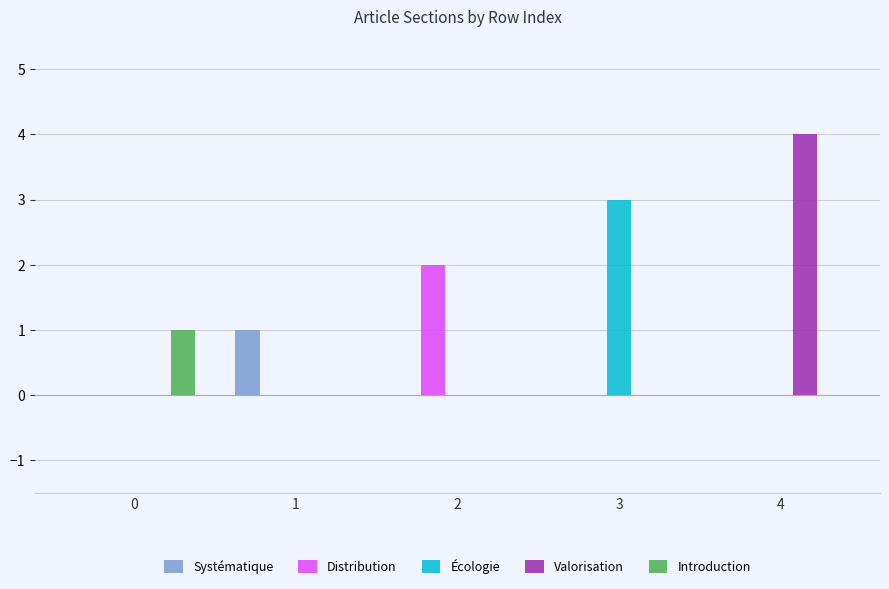

How many data points does each series have?

5